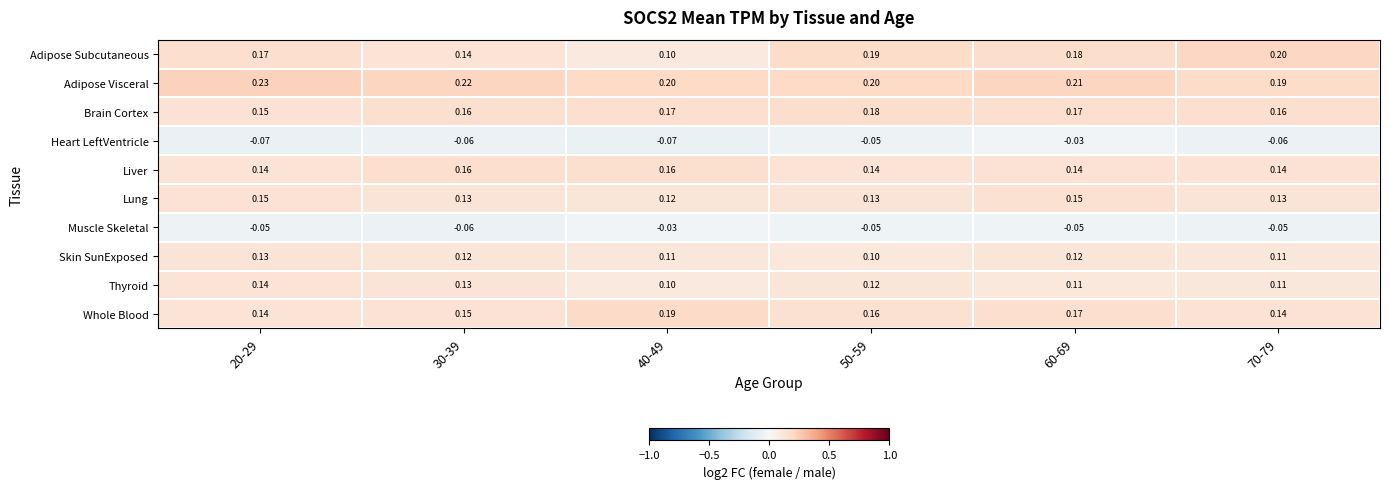

Count the number of categories in the chart.

6